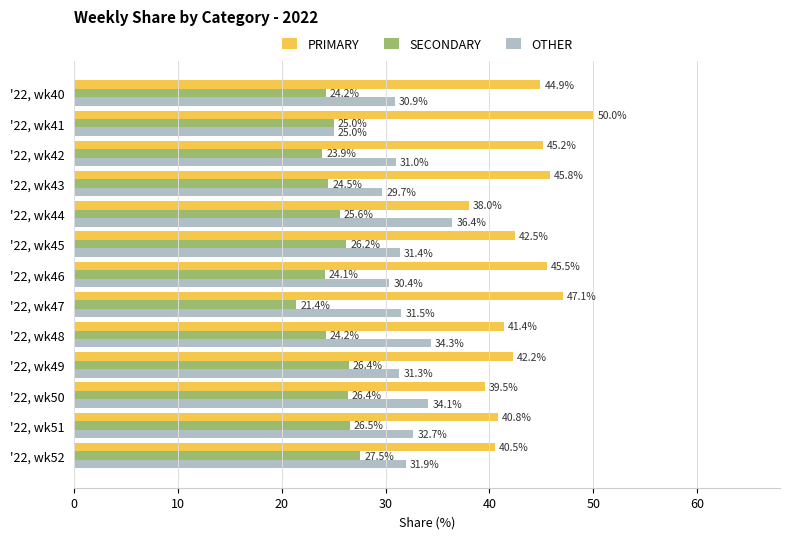

What is the maximum value for PRIMARY?

50.0